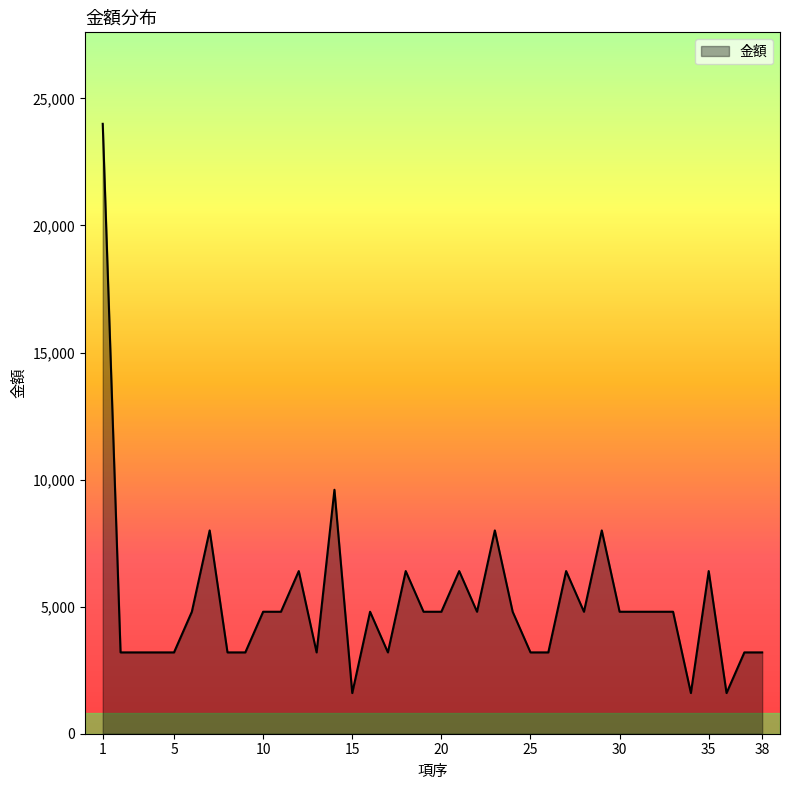

What is the difference between the maximum and minimum values?

22400